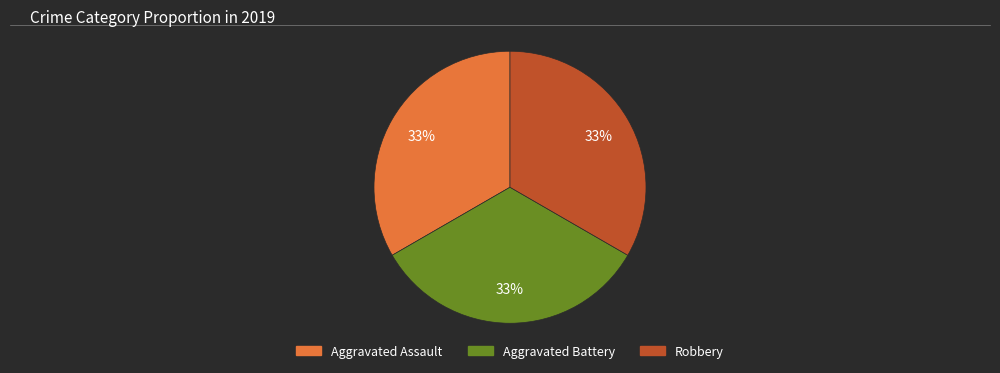

Do Aggravated Battery and Aggravated Assault together represent more than half of the pie?

Yes